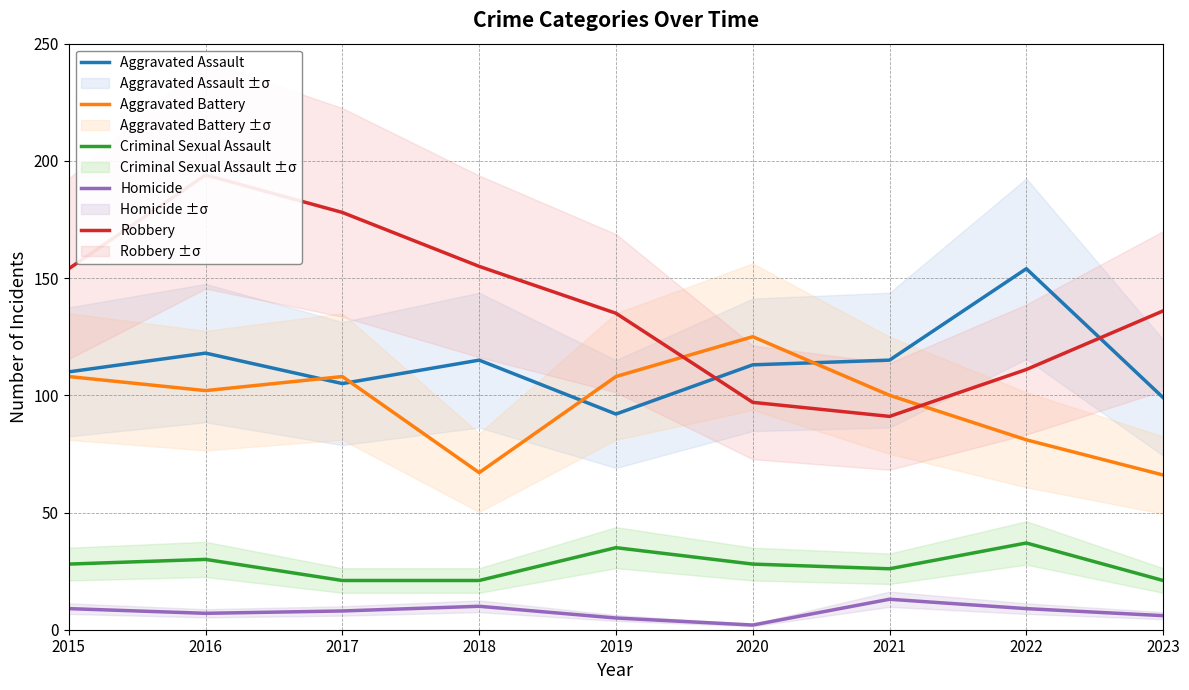

Between 2015 and 2016, which series saw the biggest shift?

Robbery